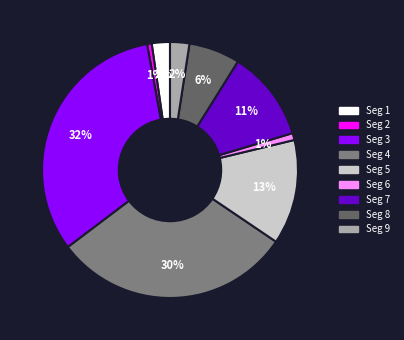

Is there a majority slice in this chart?

No